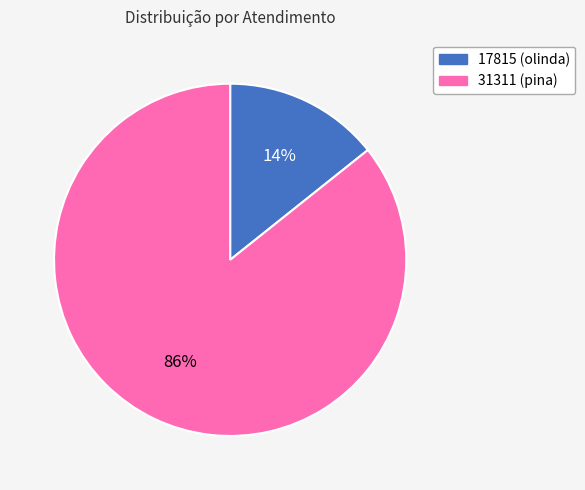

Which slice represents more than half of the pie?

31311 (pina)